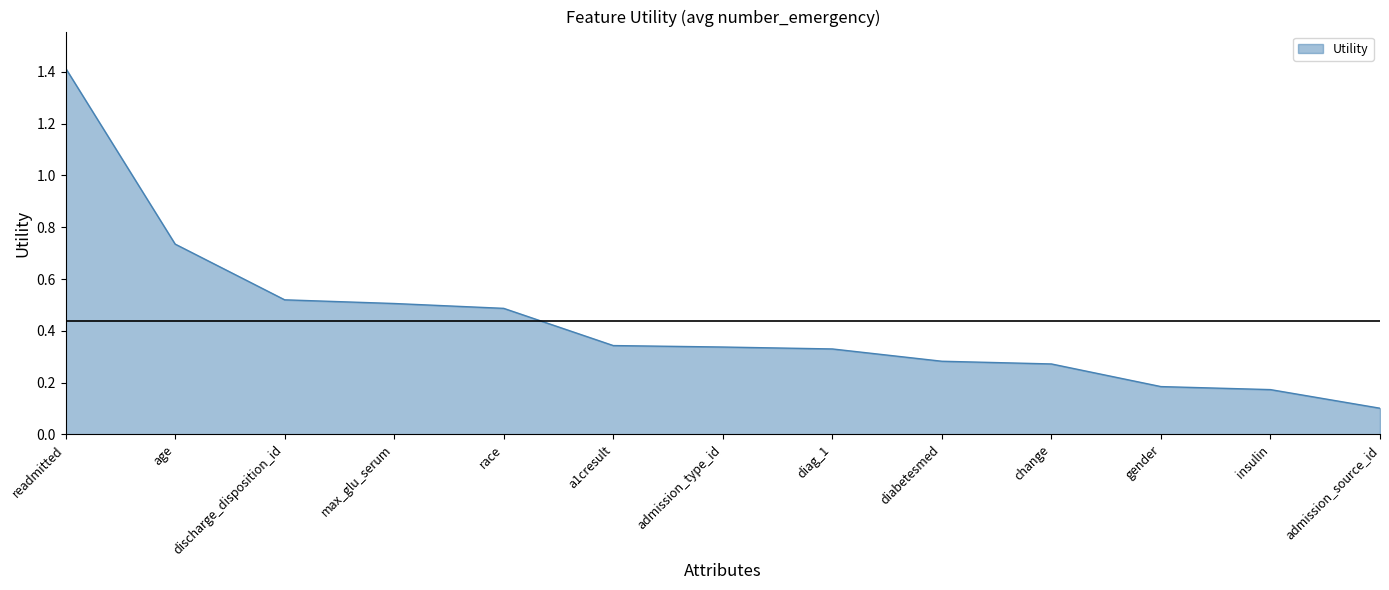

What position from the left is age?

2